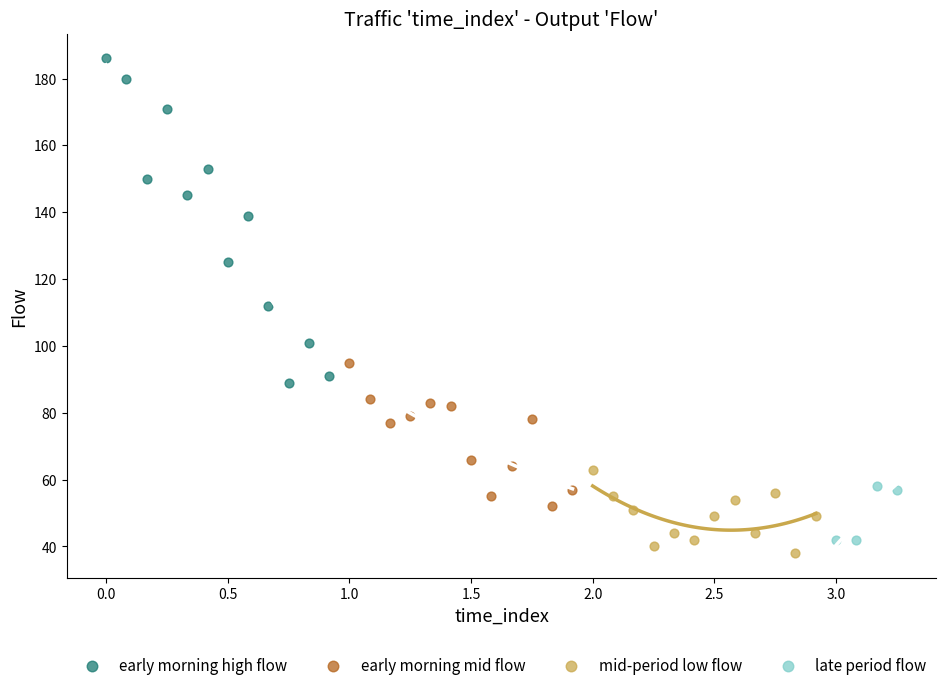

Which series contains the lowest Y value?

mid-period low flow